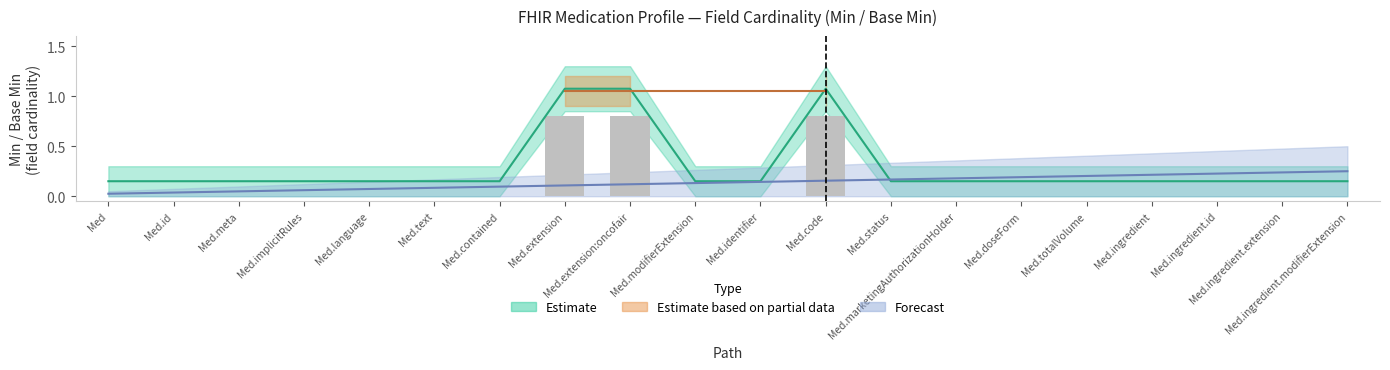

What is the label of the 16th bar from the right?

Medication.language